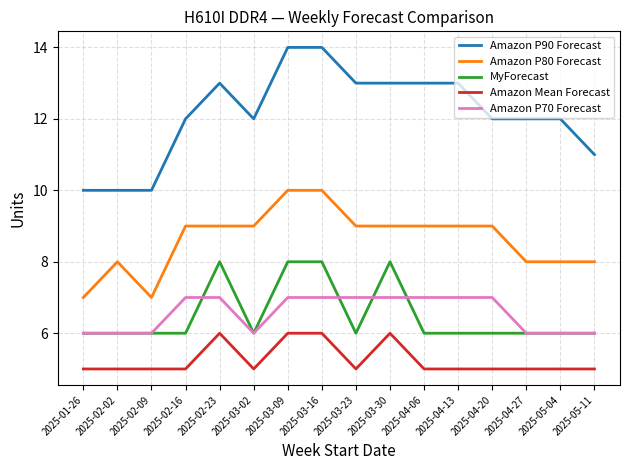

Rank the series at 2025-03-30 from lowest to highest value.

Amazon Mean Forecast, Amazon P70 Forecast, MyForecast, Amazon P80 Forecast, Amazon P90 Forecast